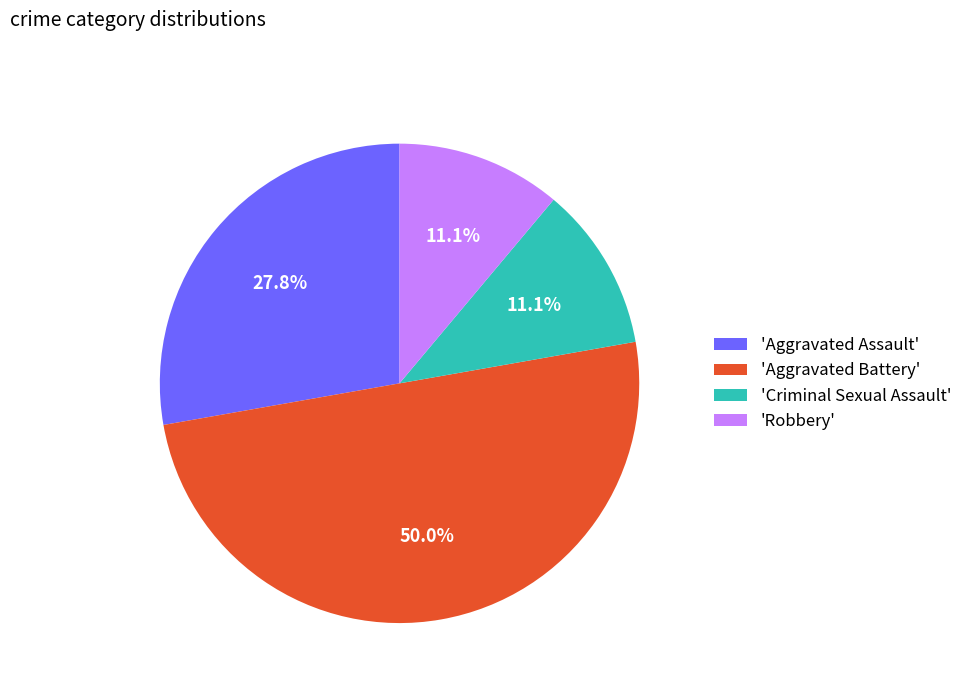

Is 'Criminal Sexual Assault' the majority of the pie?

No